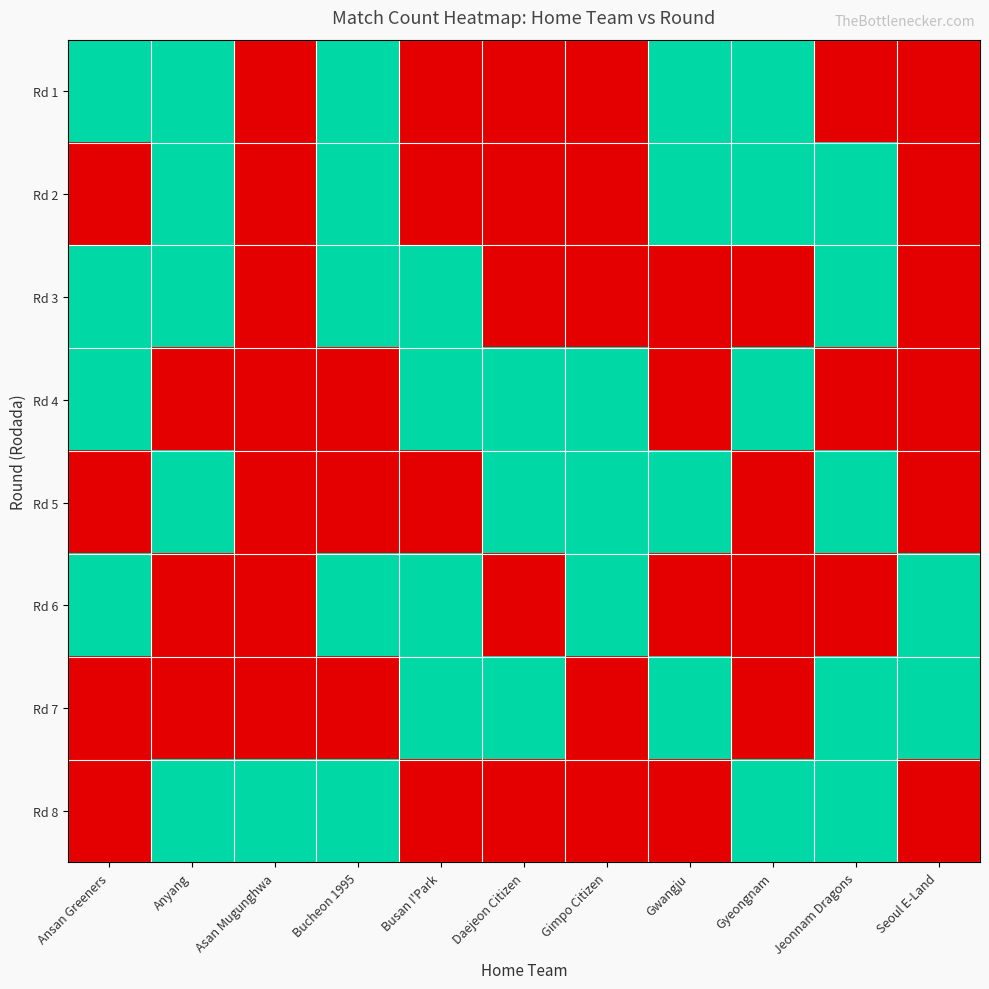

Reading right to left, extract all data points from this chart.

Rd 1: Seoul E-Land=0	Jeonnam Dragons=0	Gyeongnam=1	Gwangju=1	Gimpo Citizen=0	Daejeon Citizen=0	Busan I'Park=0	Bucheon 1995=1	Asan Mugunghwa=0	Anyang=1	Ansan Greeners=1
Rd 2: Seoul E-Land=0	Jeonnam Dragons=1	Gyeongnam=1	Gwangju=1	Gimpo Citizen=0	Daejeon Citizen=0	Busan I'Park=0	Bucheon 1995=1	Asan Mugunghwa=0	Anyang=1	Ansan Greeners=0
Rd 3: Seoul E-Land=0	Jeonnam Dragons=1	Gyeongnam=0	Gwangju=0	Gimpo Citizen=0	Daejeon Citizen=0	Busan I'Park=1	Bucheon 1995=1	Asan Mugunghwa=0	Anyang=1	Ansan Greeners=1
Rd 4: Seoul E-Land=0	Jeonnam Dragons=0	Gyeongnam=1	Gwangju=0	Gimpo Citizen=1	Daejeon Citizen=1	Busan I'Park=1	Bucheon 1995=0	Asan Mugunghwa=0	Anyang=0	Ansan Greeners=1
Rd 5: Seoul E-Land=0	Jeonnam Dragons=1	Gyeongnam=0	Gwangju=1	Gimpo Citizen=1	Daejeon Citizen=1	Busan I'Park=0	Bucheon 1995=0	Asan Mugunghwa=0	Anyang=1	Ansan Greeners=0
Rd 6: Seoul E-Land=1	Jeonnam Dragons=0	Gyeongnam=0	Gwangju=0	Gimpo Citizen=1	Daejeon Citizen=0	Busan I'Park=1	Bucheon 1995=1	Asan Mugunghwa=0	Anyang=0	Ansan Greeners=1
Rd 7: Seoul E-Land=1	Jeonnam Dragons=1	Gyeongnam=0	Gwangju=1	Gimpo Citizen=0	Daejeon Citizen=1	Busan I'Park=1	Bucheon 1995=0	Asan Mugunghwa=0	Anyang=0	Ansan Greeners=0
Rd 8: Seoul E-Land=0	Jeonnam Dragons=1	Gyeongnam=1	Gwangju=0	Gimpo Citizen=0	Daejeon Citizen=0	Busan I'Park=0	Bucheon 1995=1	Asan Mugunghwa=1	Anyang=1	Ansan Greeners=0